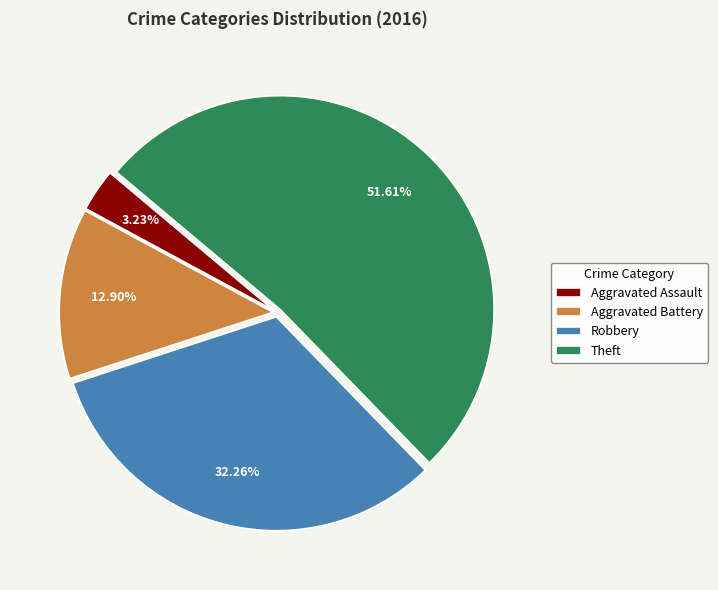

Between Aggravated Assault and Aggravated Battery, which is larger?

Aggravated Battery